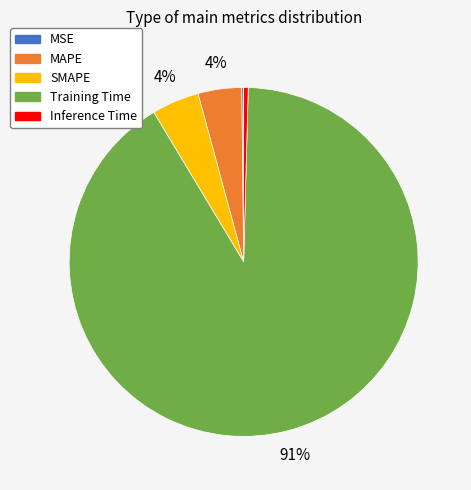

Does MAPE account for over 50% of the chart?

No